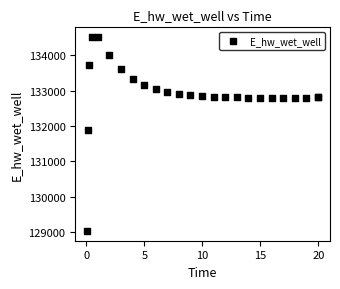

What Y value in the scatter plot is closest to 131774?

131894.0